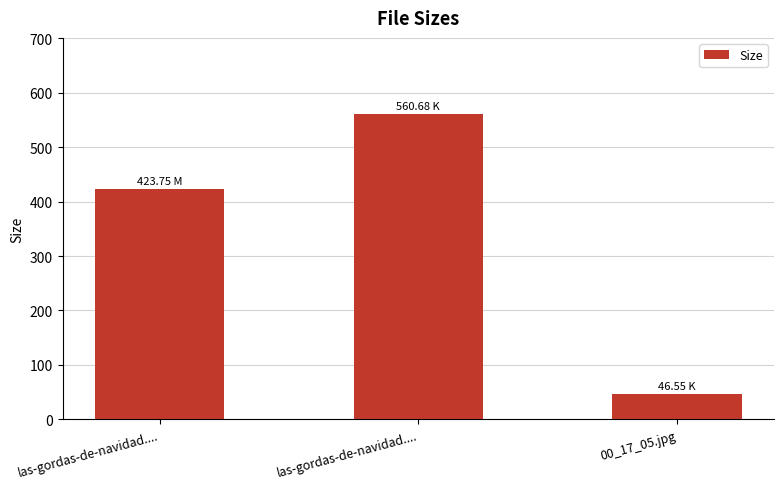

How many data points are above 423?

2